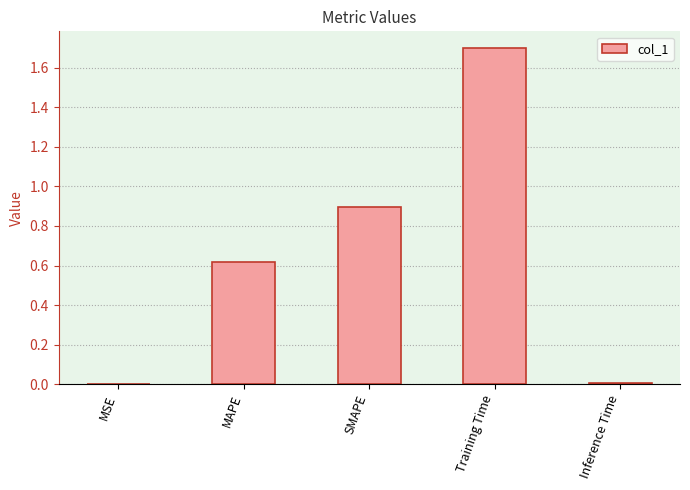

True or false: the data shows 0.5 at SMAPE.

False